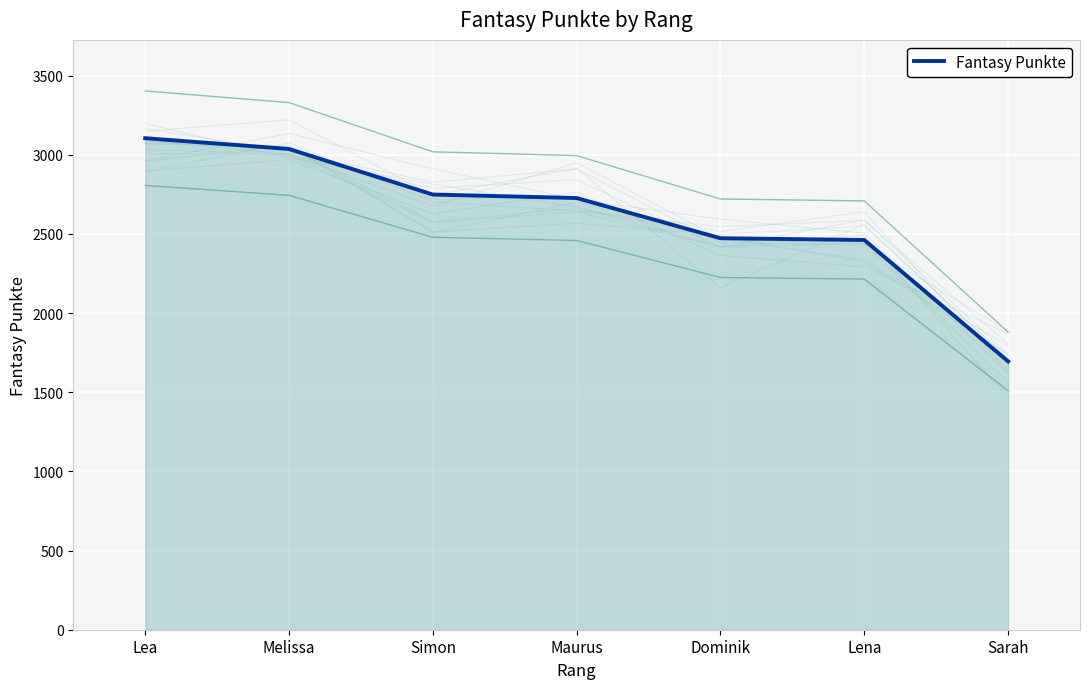

What is the difference between the maximum and minimum values?

1410